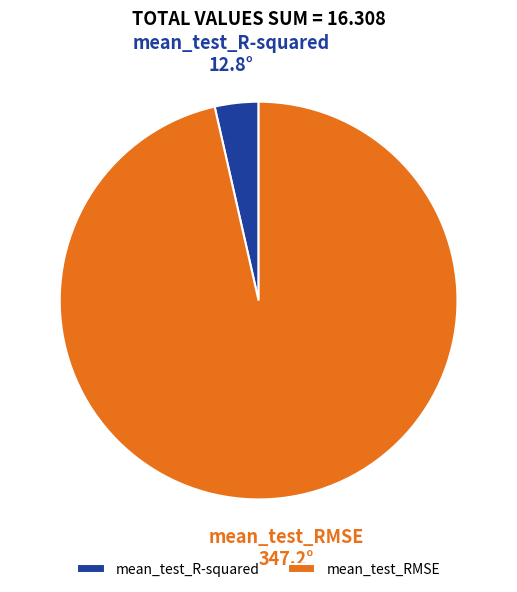

Which has a higher value, mean_test_RMSE or mean_test_R-squared?

mean_test_RMSE